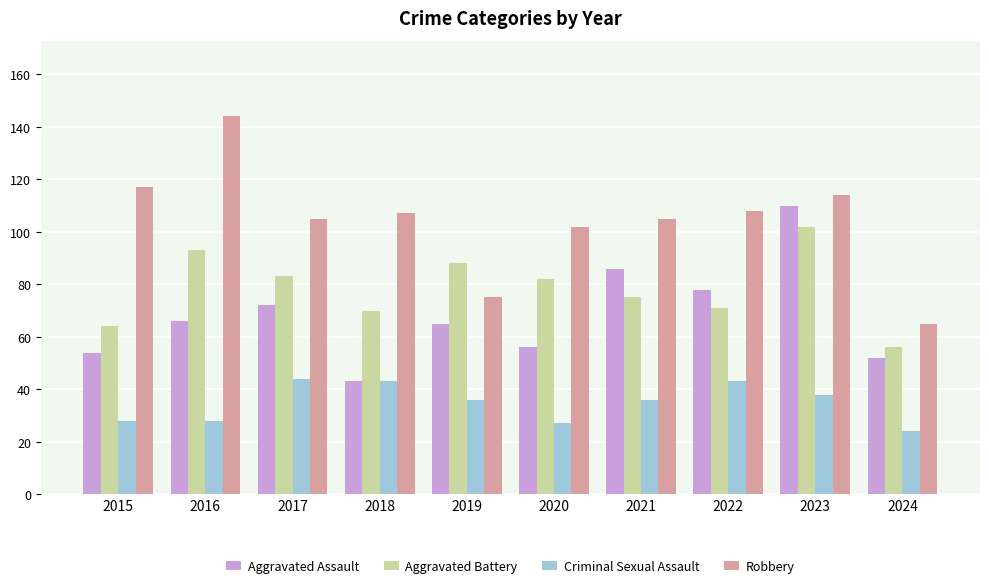

What are all the series names shown in the legend?

Aggravated Assault, Aggravated Battery, Criminal Sexual Assault, Robbery